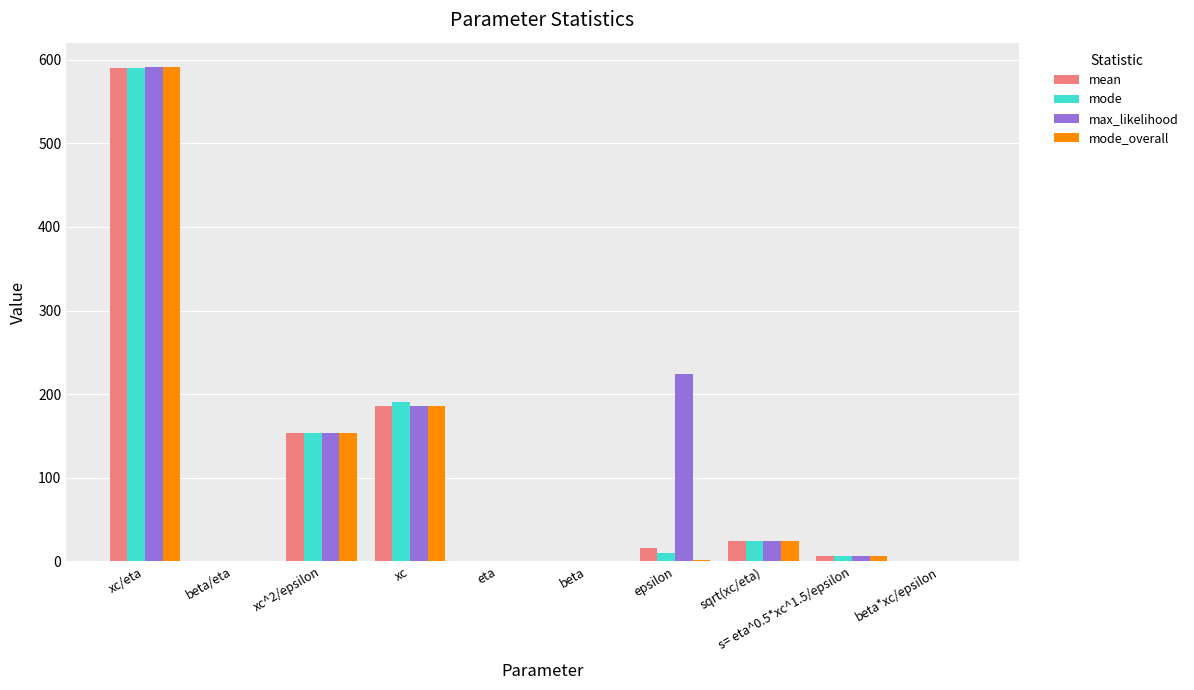

What is the maximum value shown in the chart?

591.0